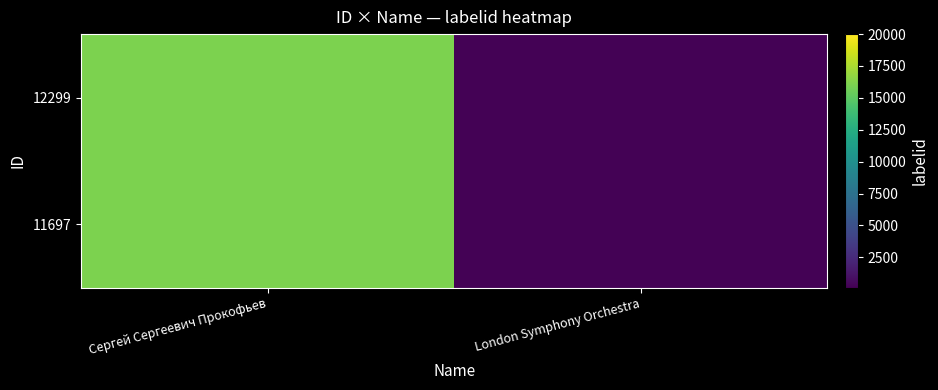

Which series has the largest total across all categories?

11697